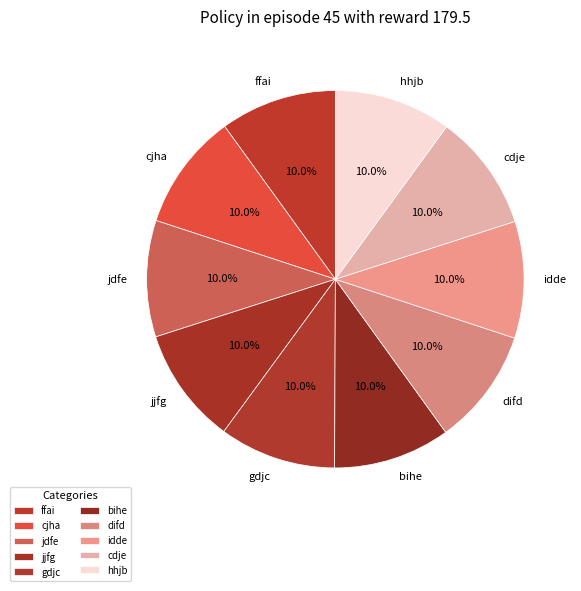

Count the number of slices in the pie.

10